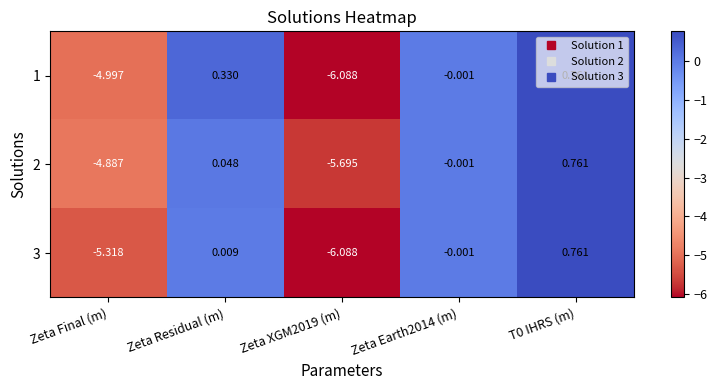

Where does the 3 series first go above 0?

Zeta Residual (m)